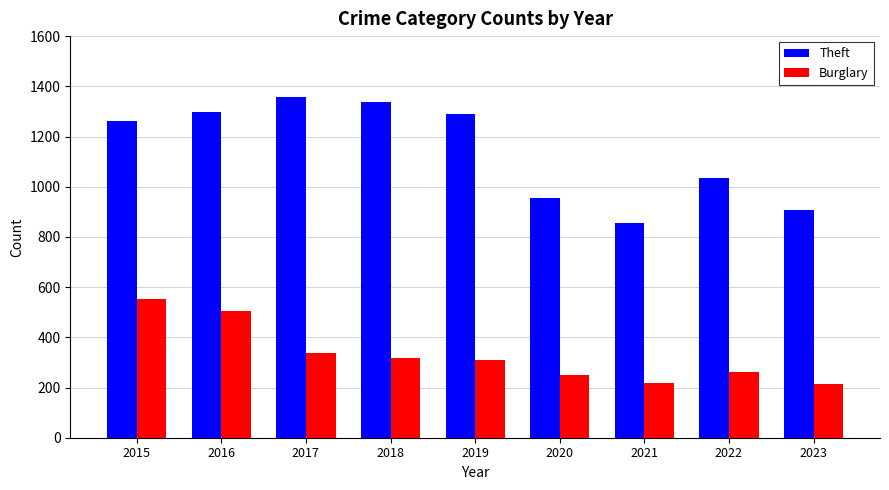

What is the total value across all series at 2019?

1596